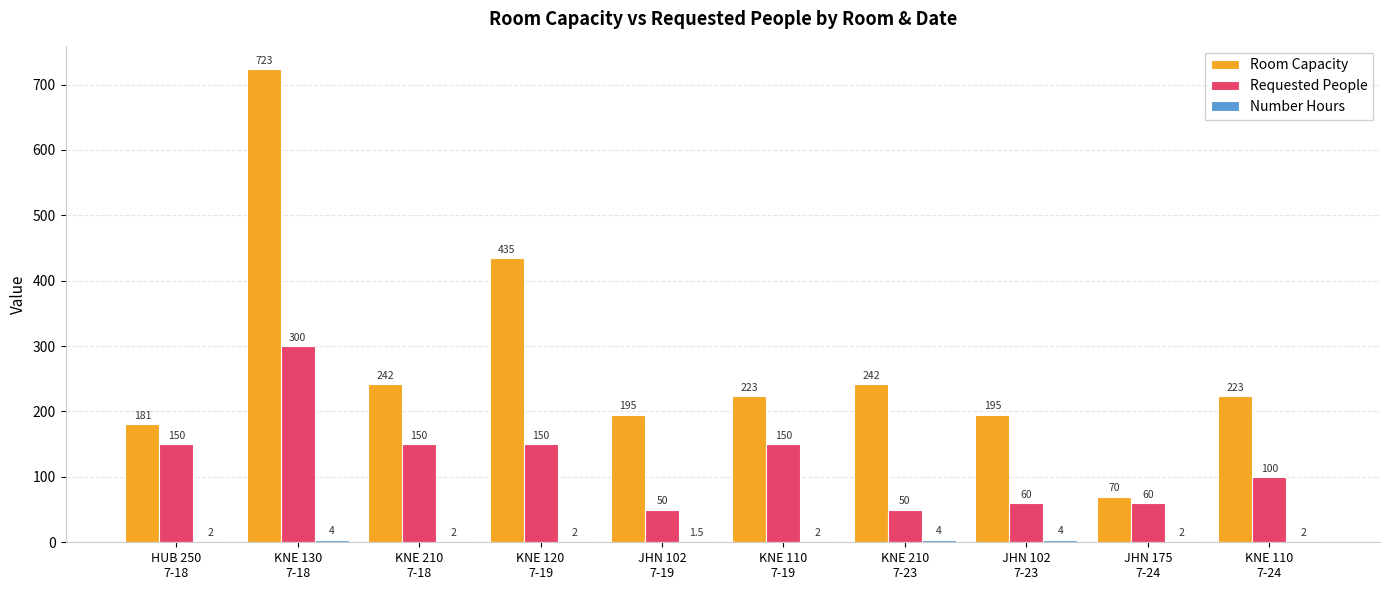

Which series has the largest total across all categories?

Room Capacity